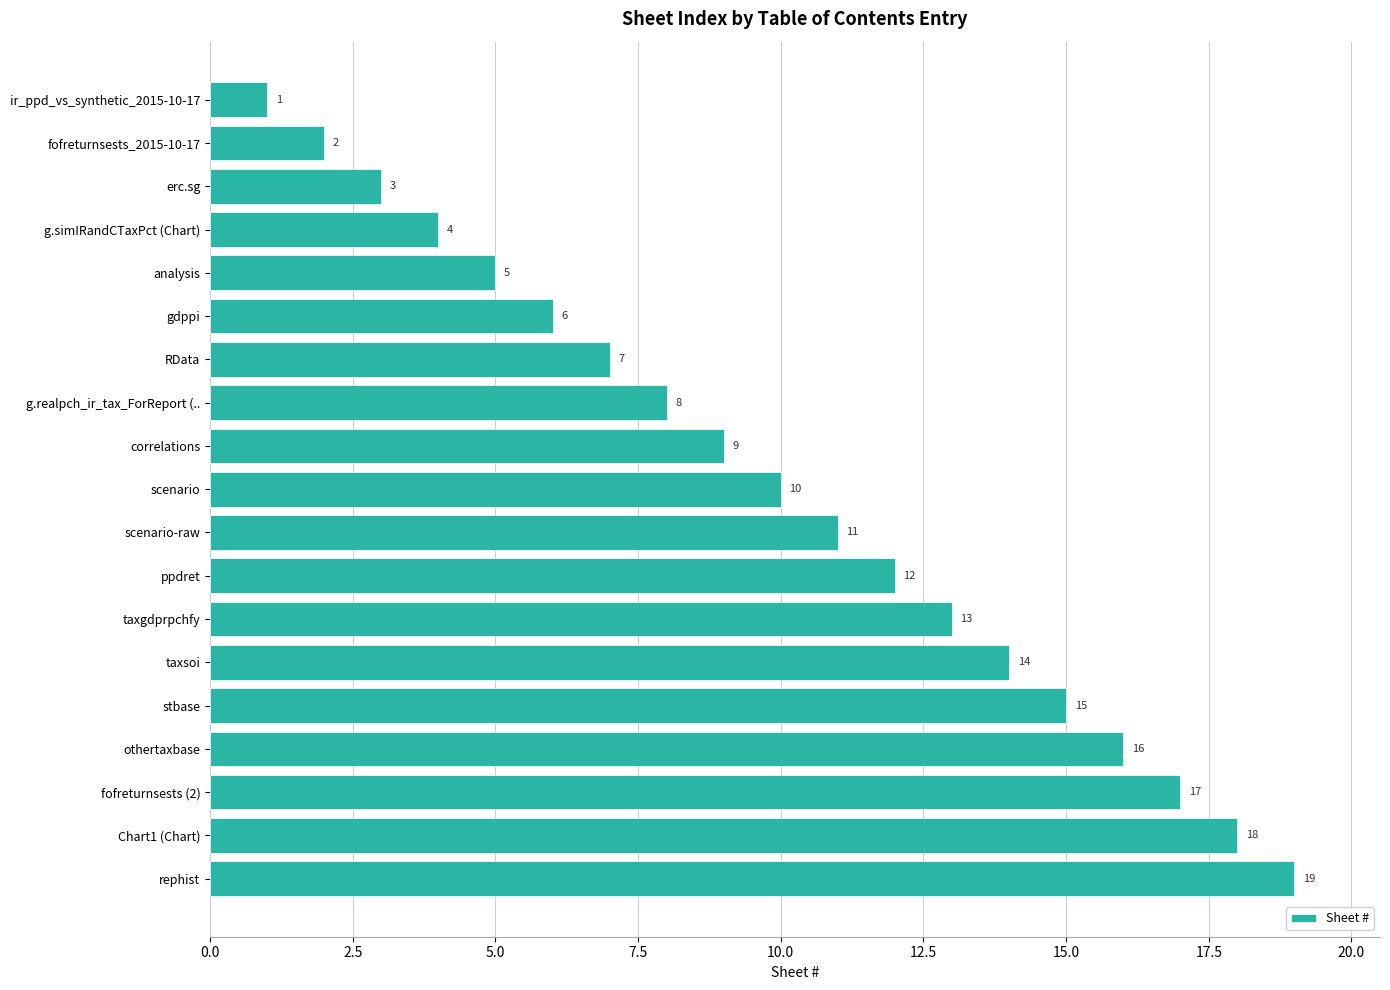

Which has a higher value, rephist or correlations?

rephist